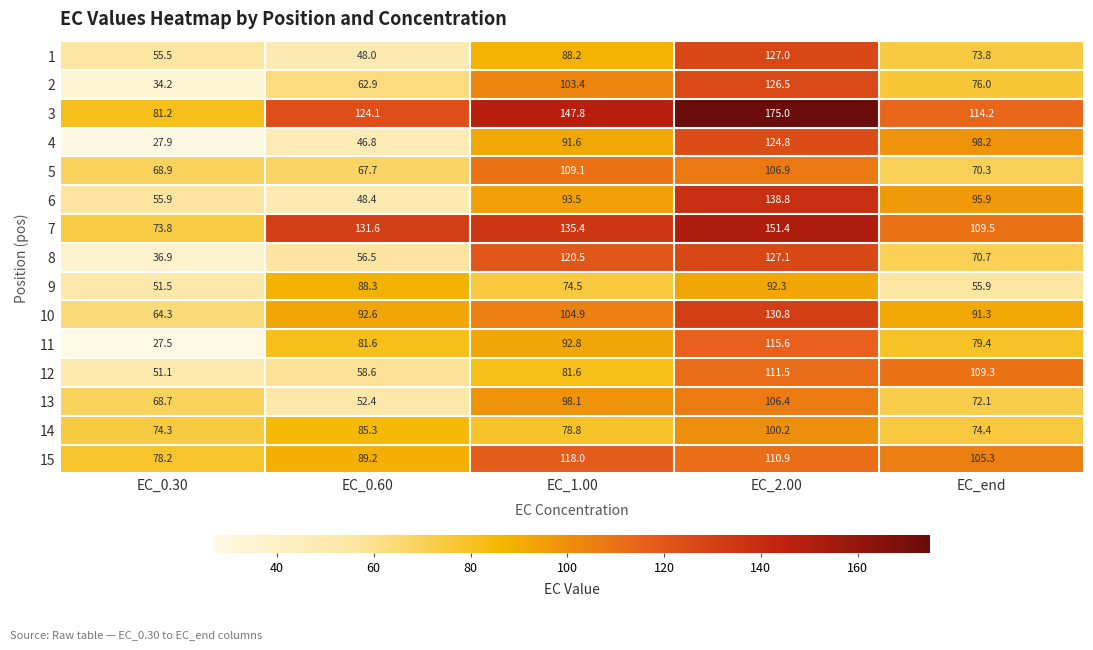

What is the spread (max minus min) of values at EC_end?

58.3